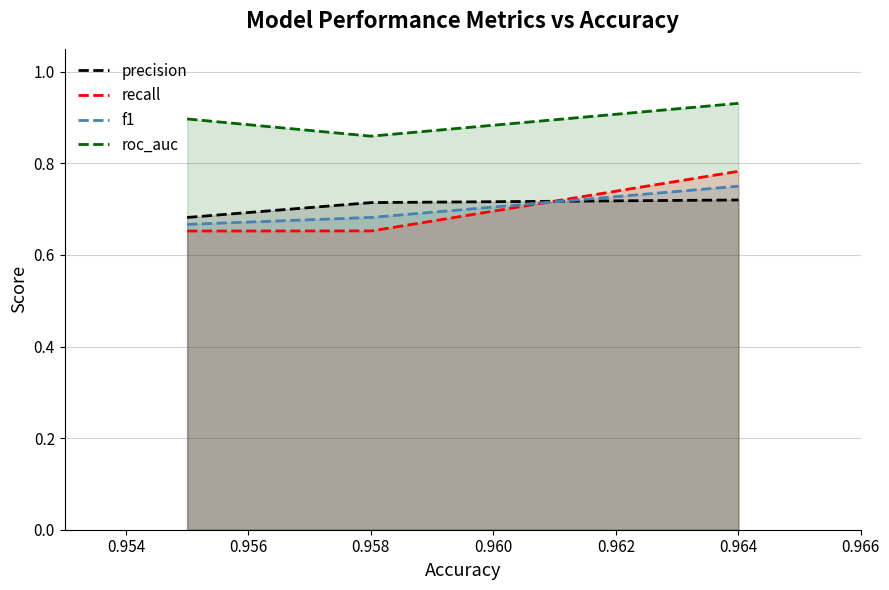

List the series in order of their peak value, lowest first.

precision, f1, recall, roc_auc